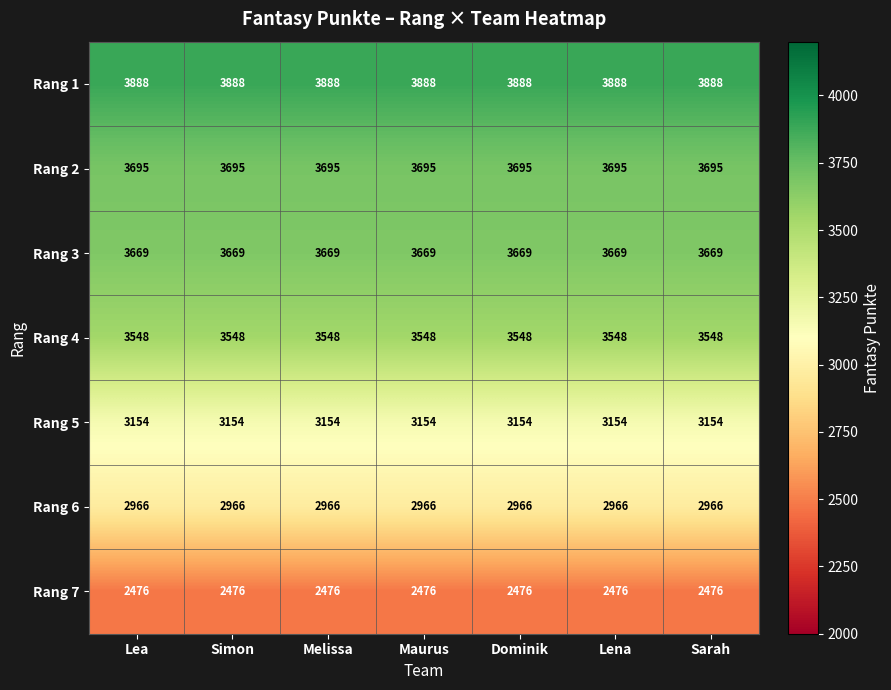

What is the sum of all Rang 4 values?

24836